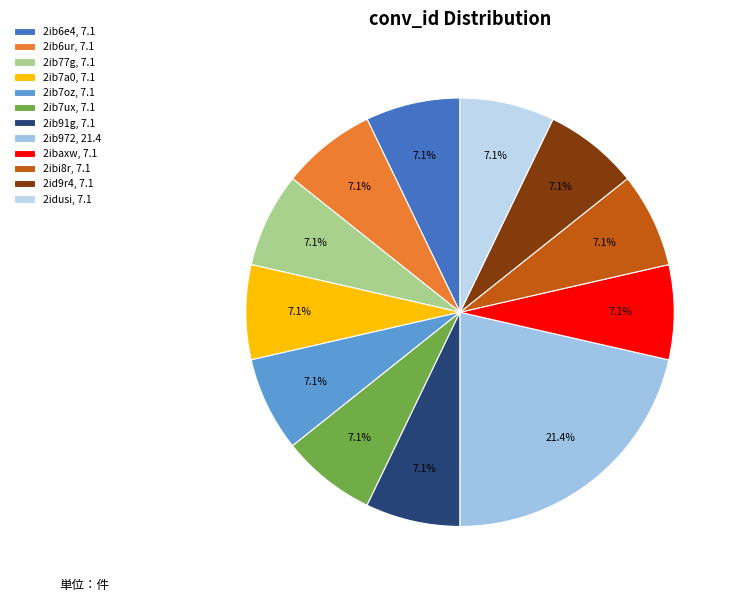

How many segments does this pie chart have?

12